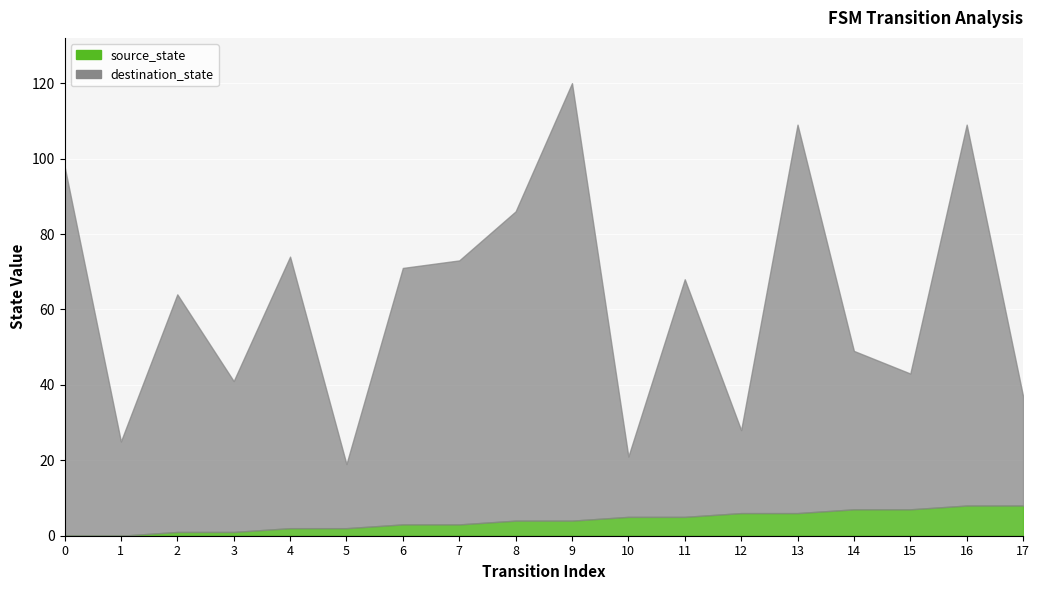

Between 8 and 7, which is larger?

8